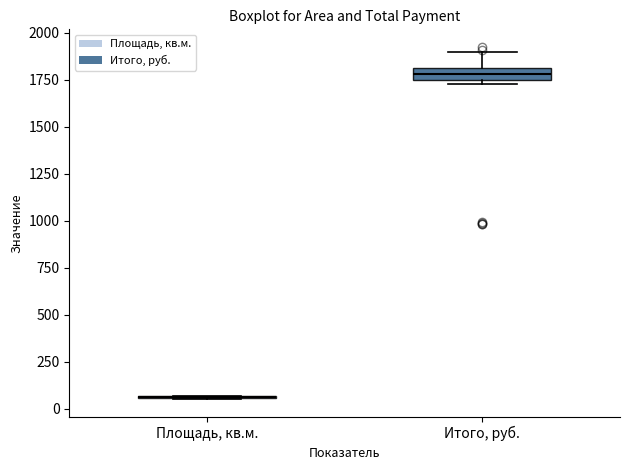

Where does the upper whisker of the box for Итого, руб. end on the y-axis? The values are not printed on the chart, so give them approximately, as read against the axis.

1900